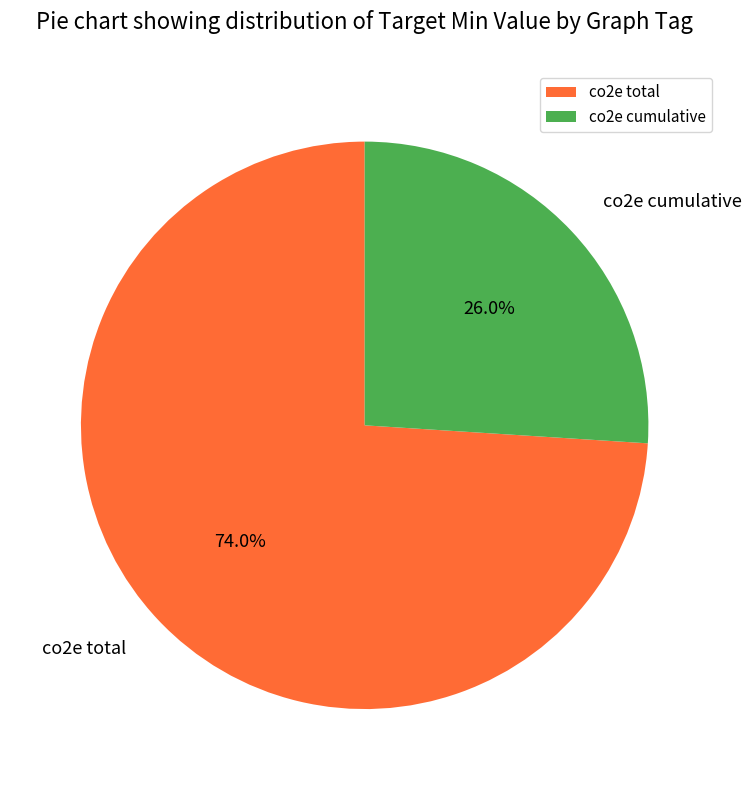

Does any single category account for the majority?

Yes